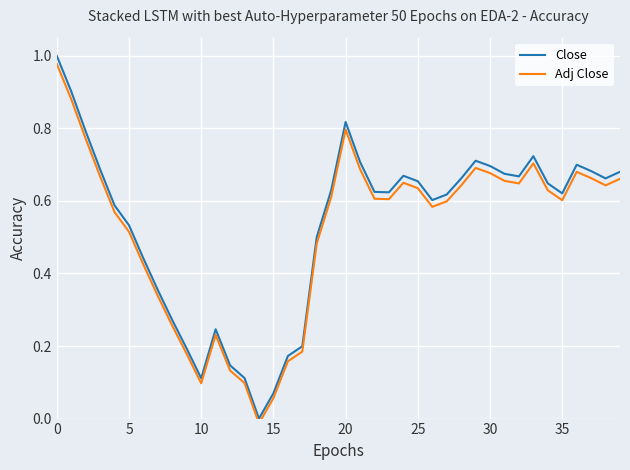

List the series in order of their peak value, highest first.

Close, Adj Close